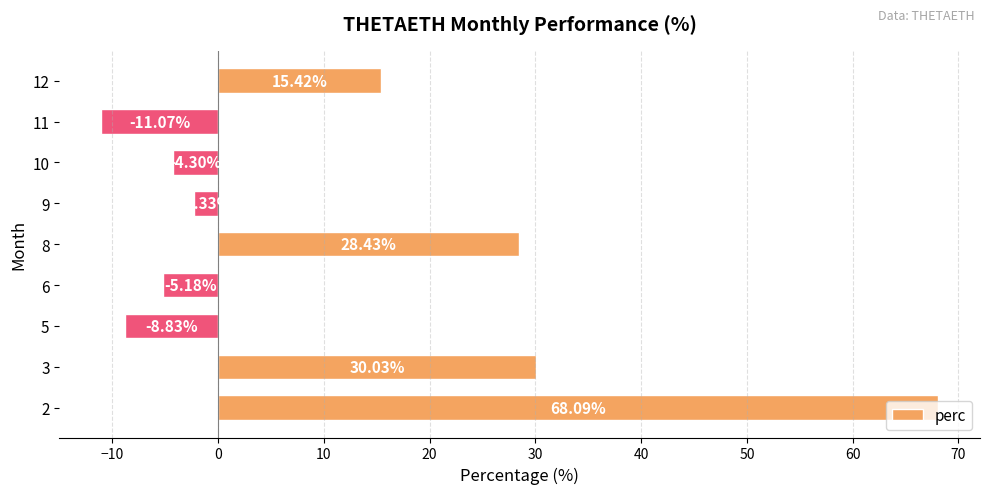

What is the difference between the maximum and minimum values?

79.2